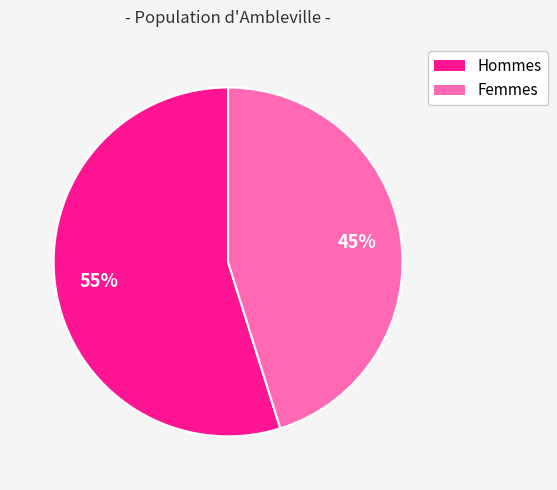

To the nearest percent, what is the difference between the largest and smallest slice percentages?

10%